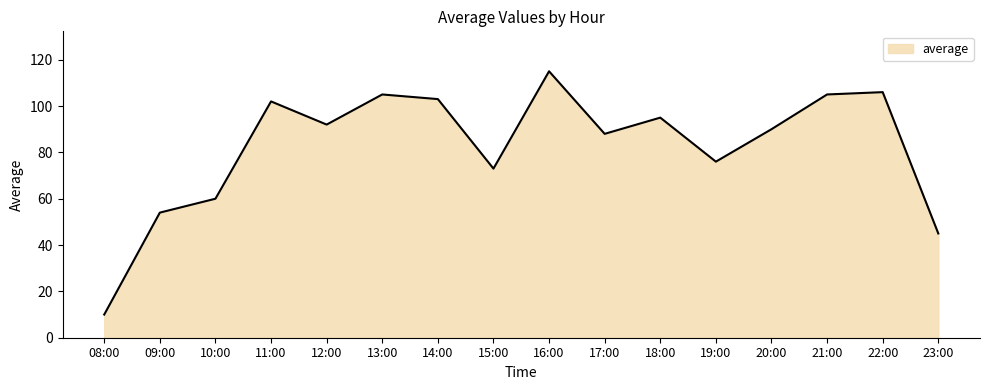

At which category does the data reach its first local peak?

11:00